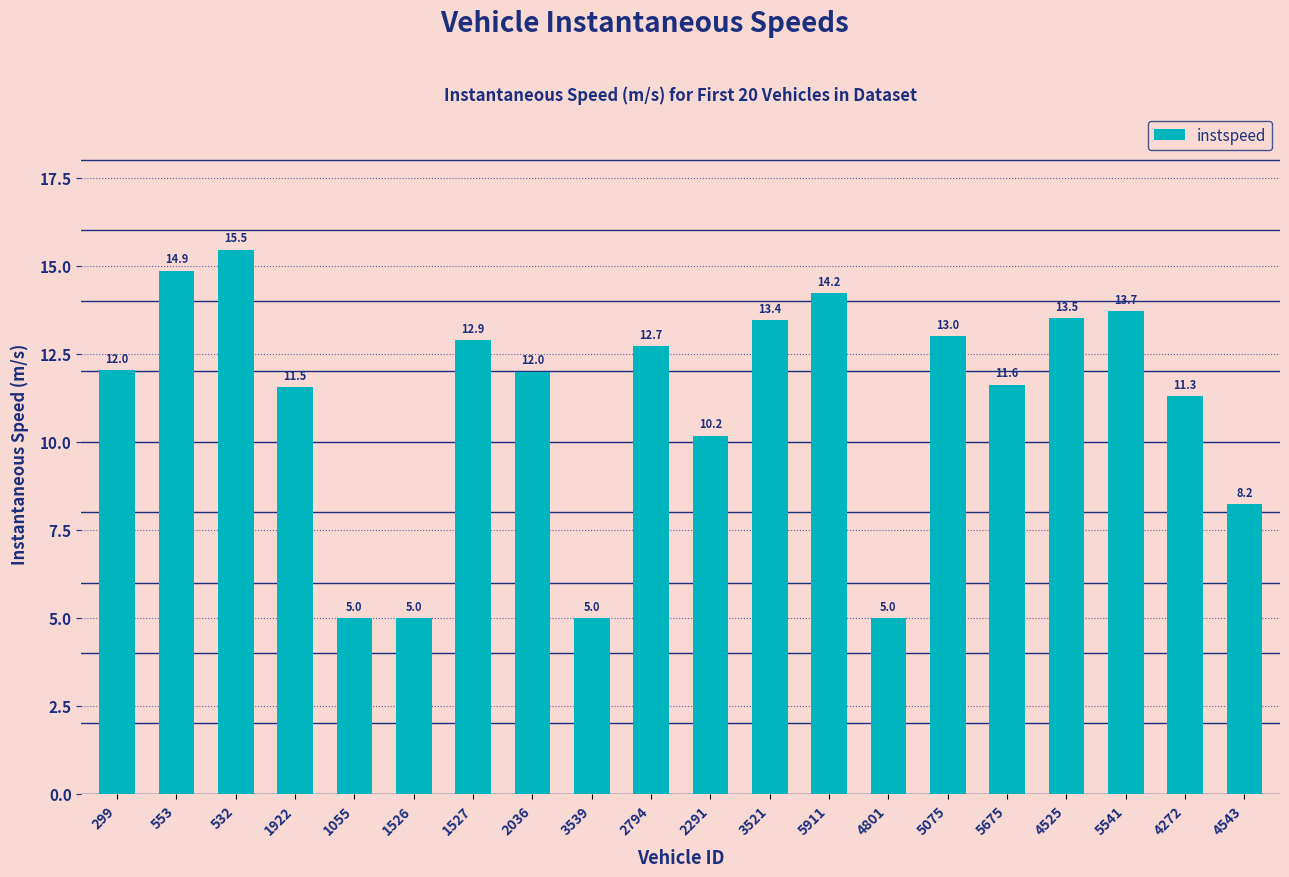

At which category does the chart reach its peak across all series?

532